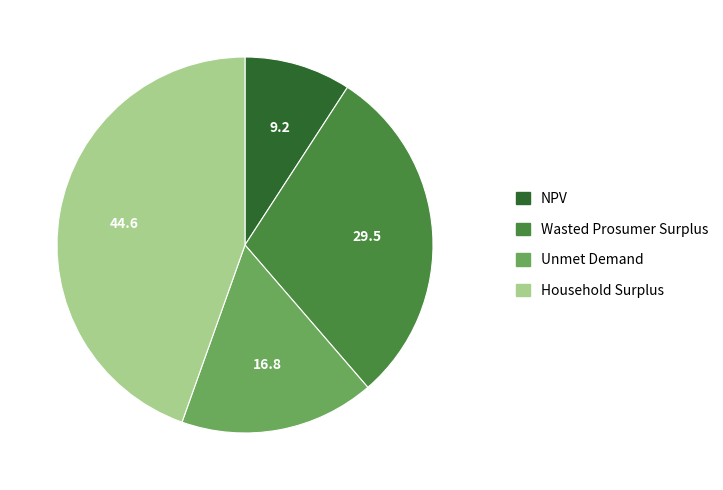

Approximately how many times larger is the value at Wasted Prosumer Surplus compared to Household Surplus?

0.7